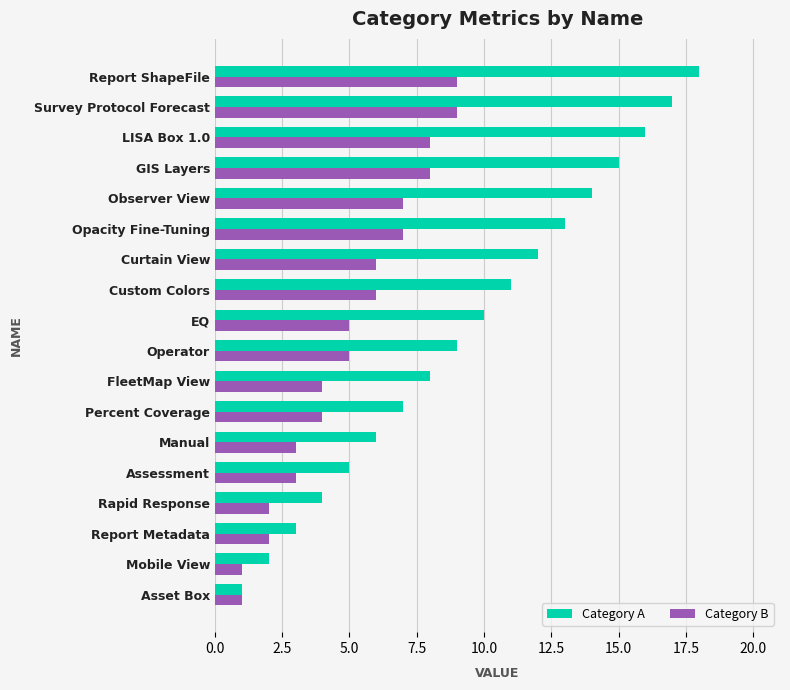

Count the number of data series in this chart.

2